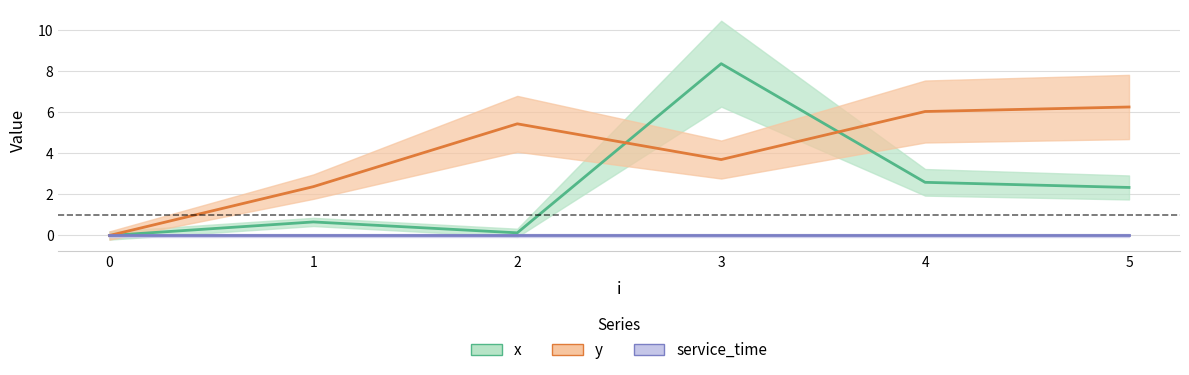

Which has a higher value, 0 or 2?

2